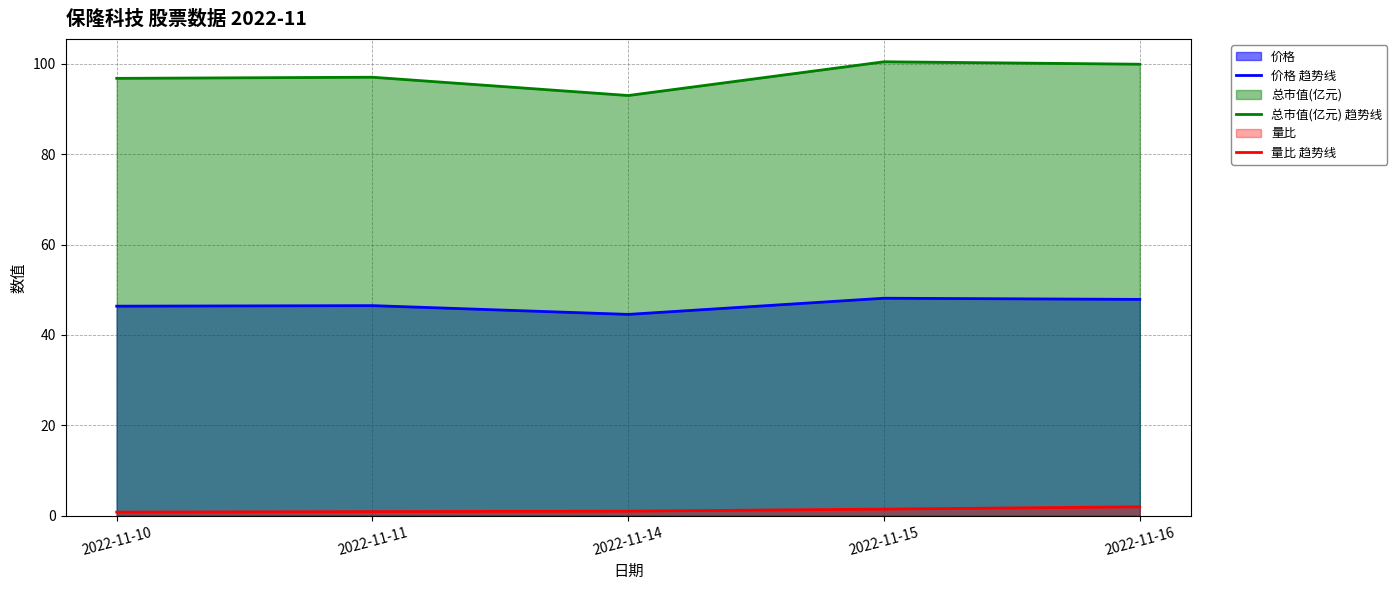

Where does the 总市值(亿元) 趋势线 series first go above 97?

2022-11-11